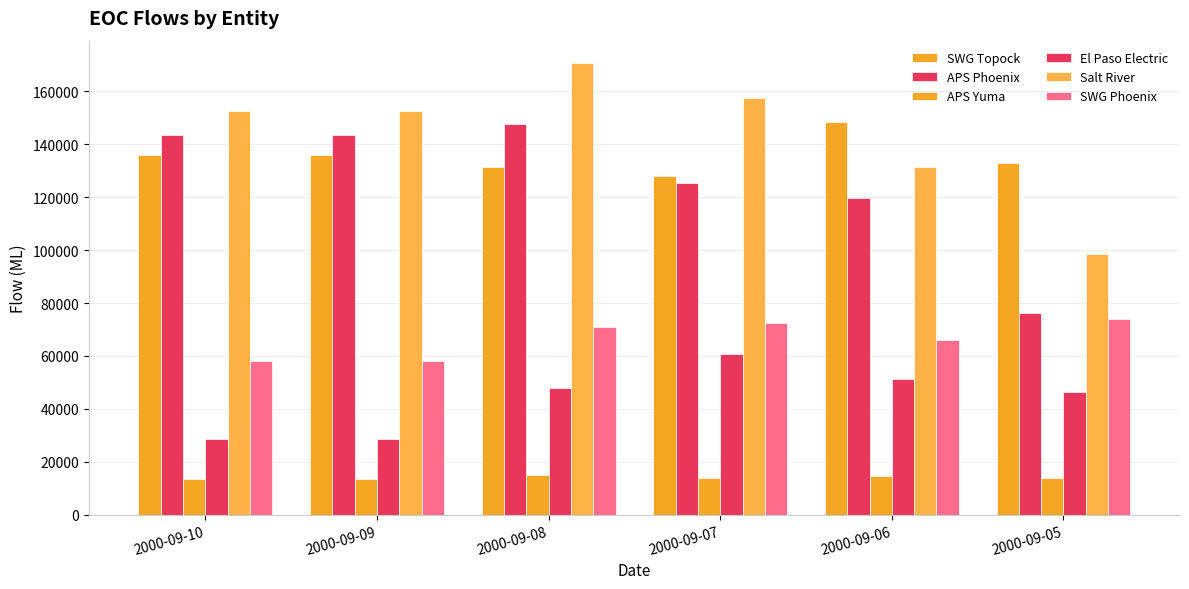

Is the value of APS Yuma at 2000-09-09 greater than the value of SWG Topock at 2000-09-06?

No